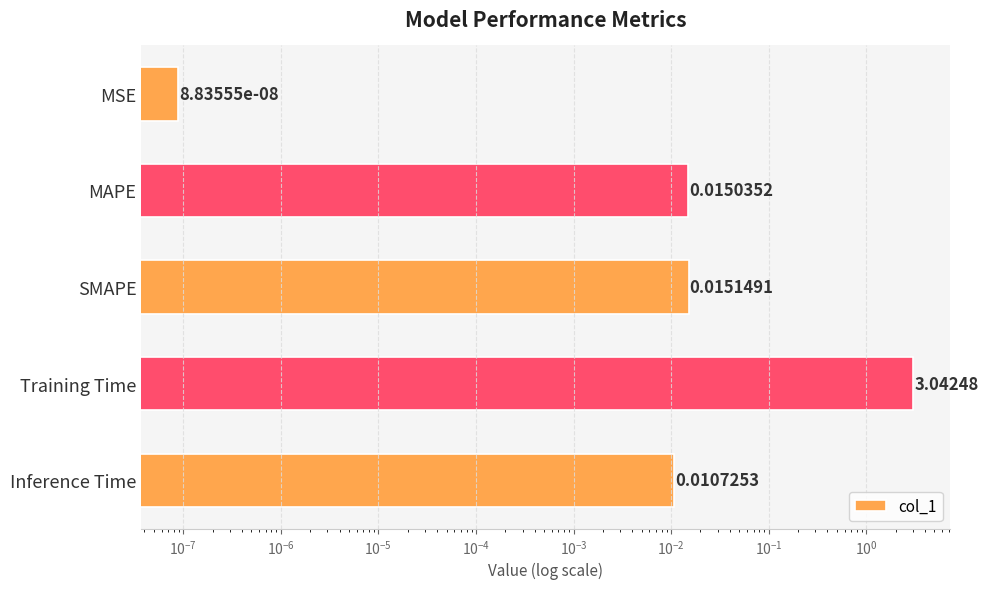

What is the difference between the maximum and minimum values?

3.0